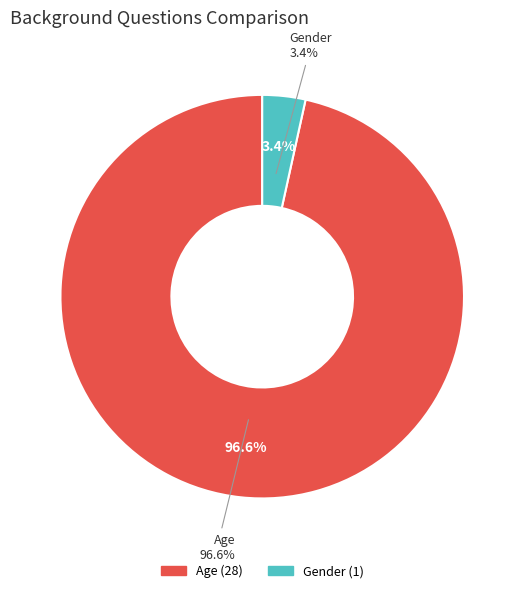

What percentage is the Gender slice, to the nearest percent?

3%